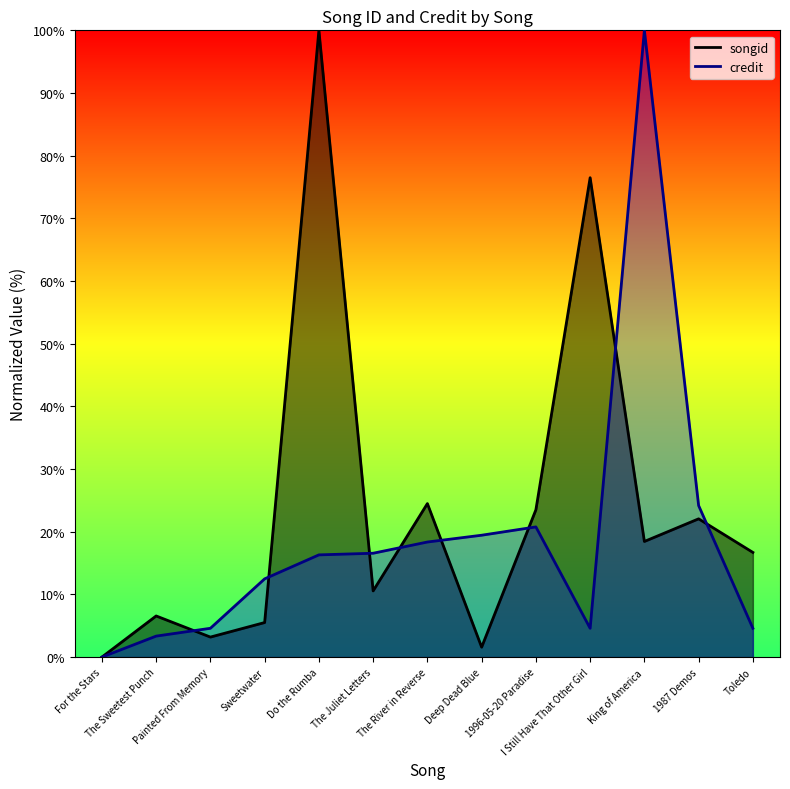

Which series changed the most between Sweetwater and I Still Have That Other Girl?

songid